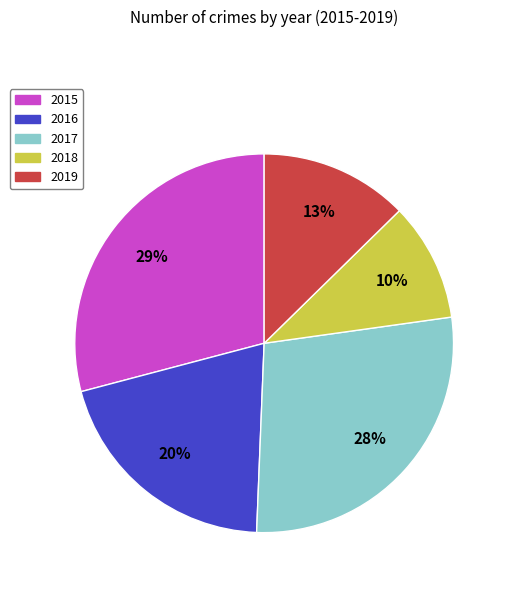

Count the number of slices in the pie.

5